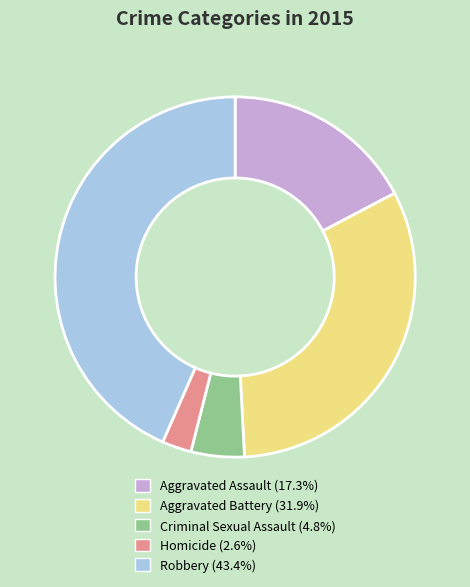

How many segments does this pie chart have?

5